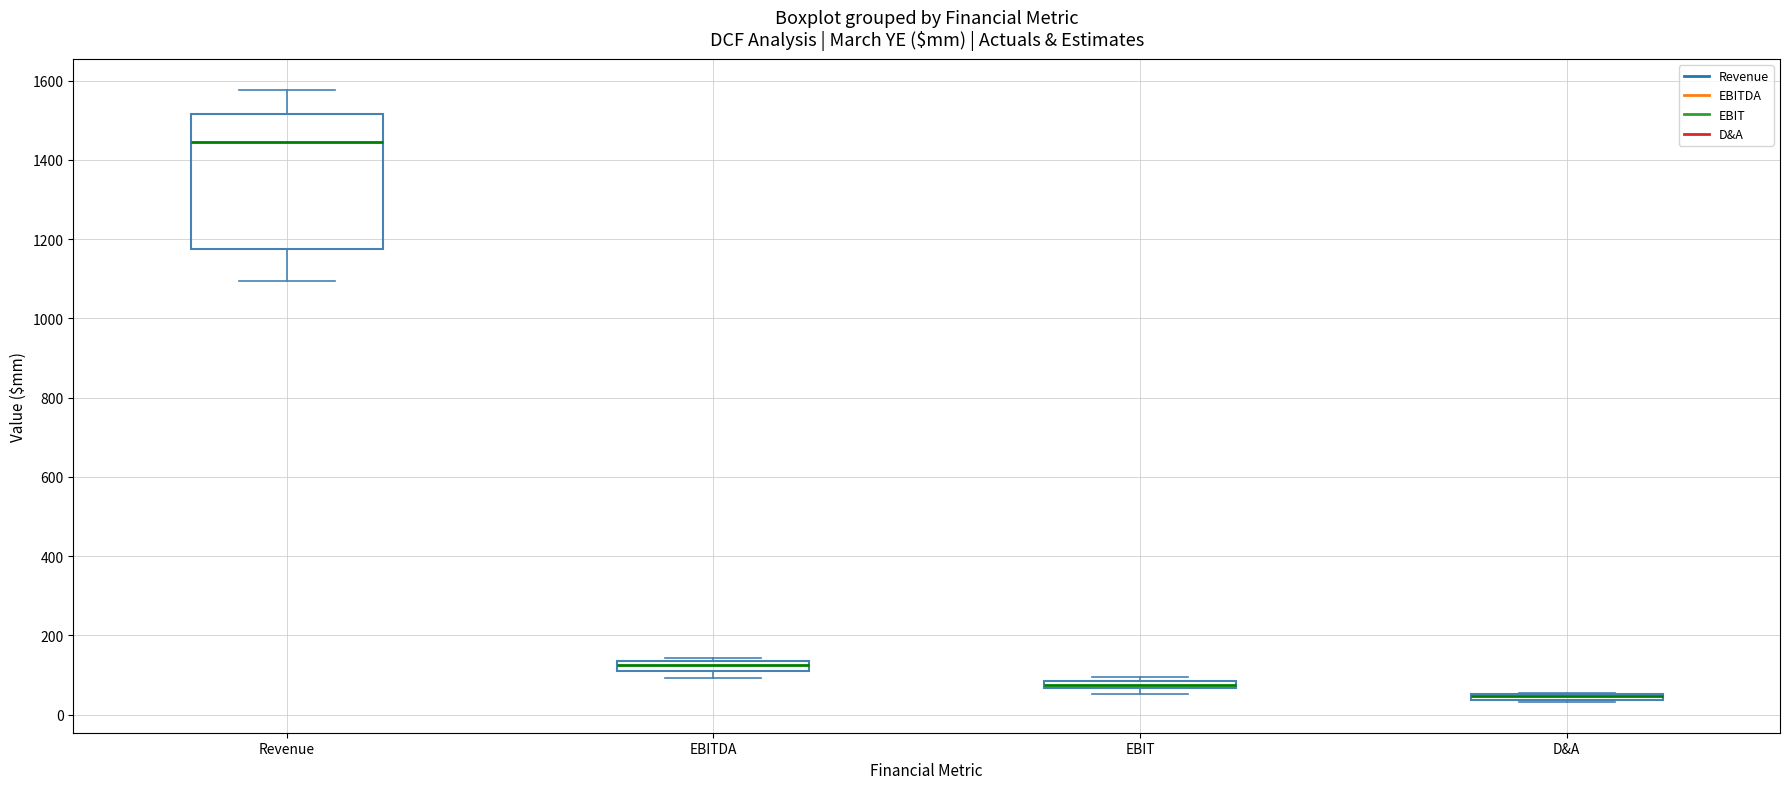

Where is the lower edge of the box for D&A on the y-axis? The values are not printed on the chart, so give them approximately, as read against the axis.

40